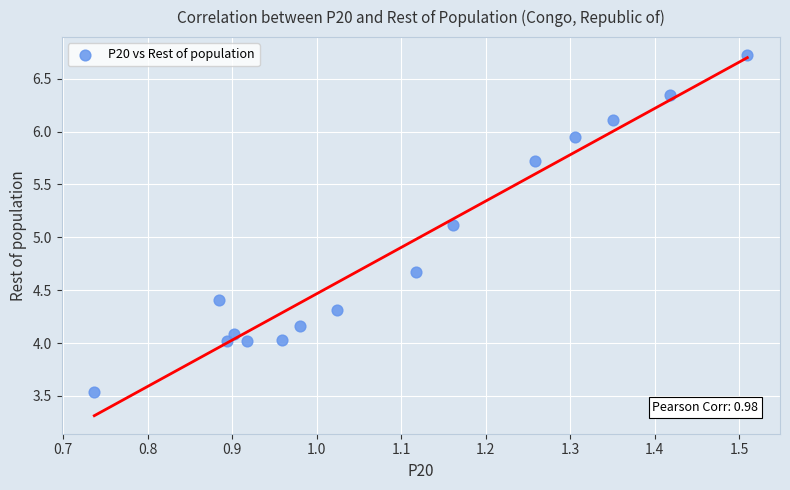

What Y value in the scatter plot is closest to 5?

5.1